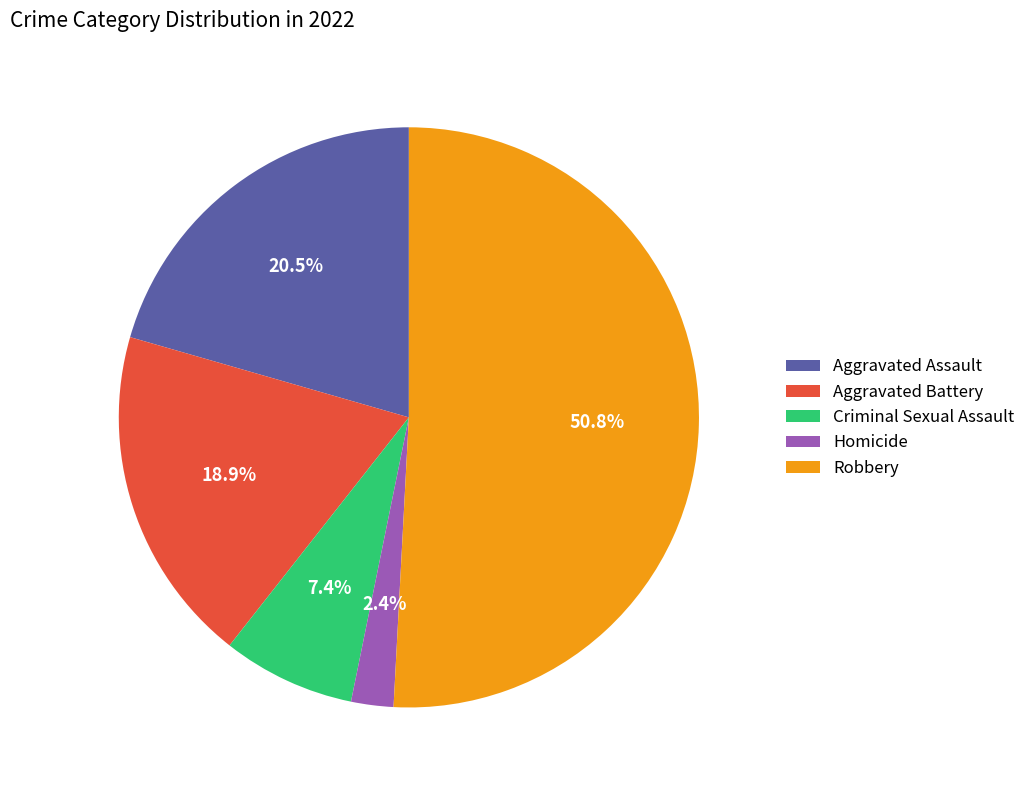

Does any single category account for the majority?

Yes